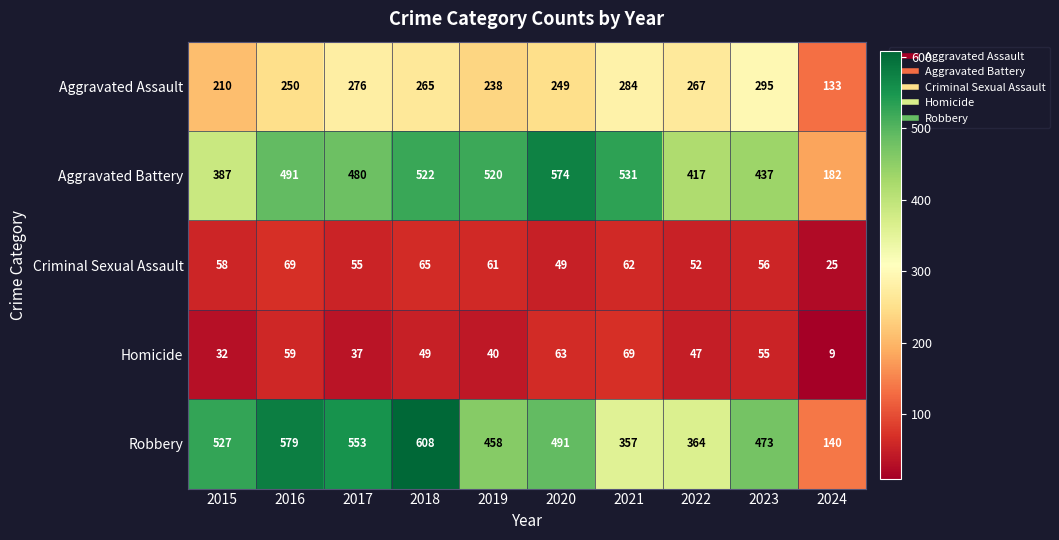

Which series has the widest spread of values?

Robbery